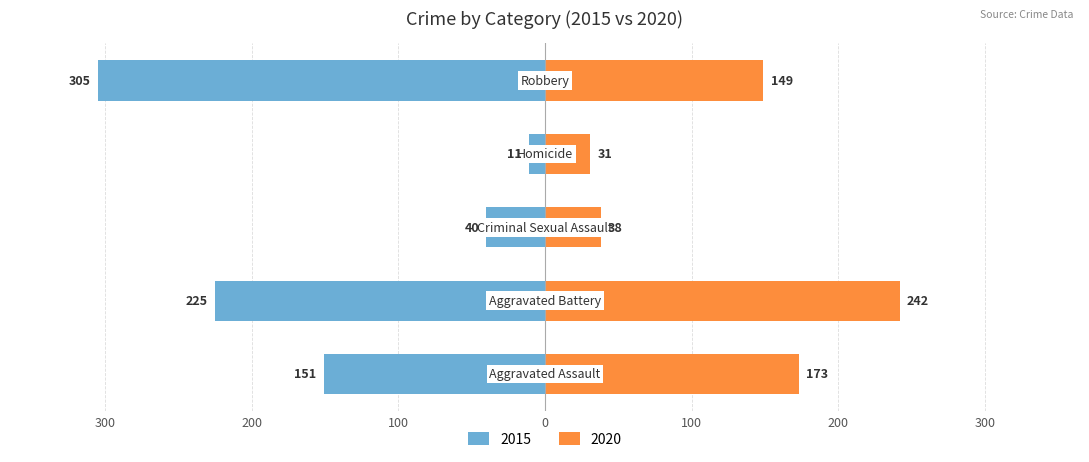

The 2018 series shows 58 at Aggravated Battery. True or false?

False